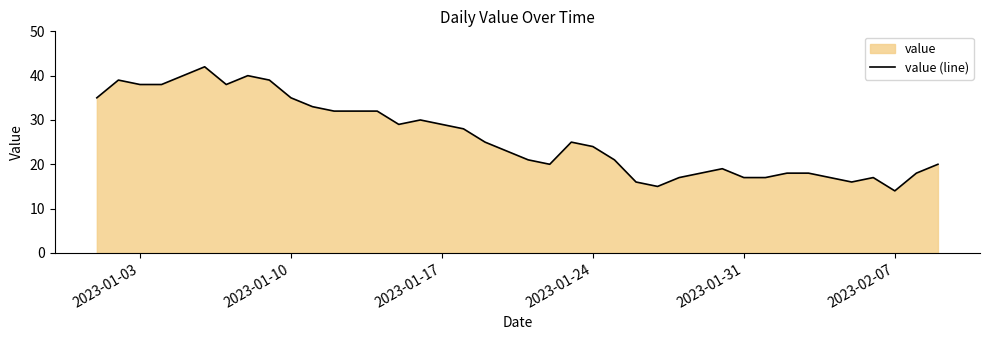

What is the difference between the maximum and minimum values?

28